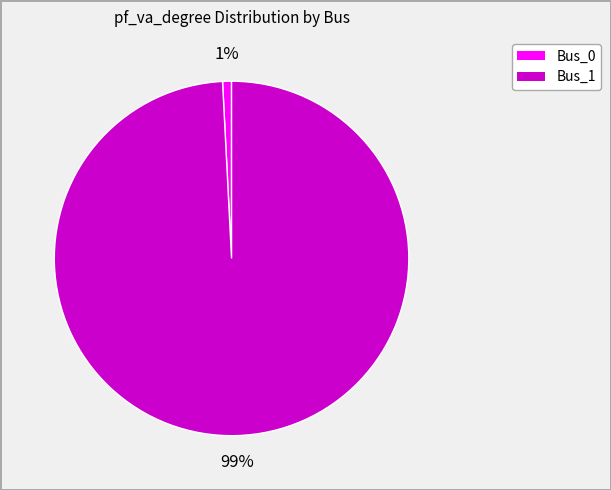

Which category accounts for the majority?

Bus_1